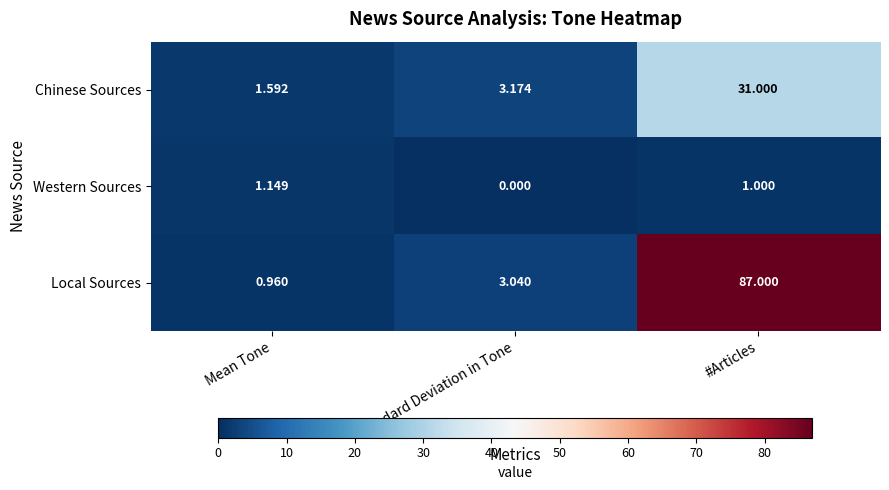

Which category has the lowest value across all series?

Standard Deviation in Tone